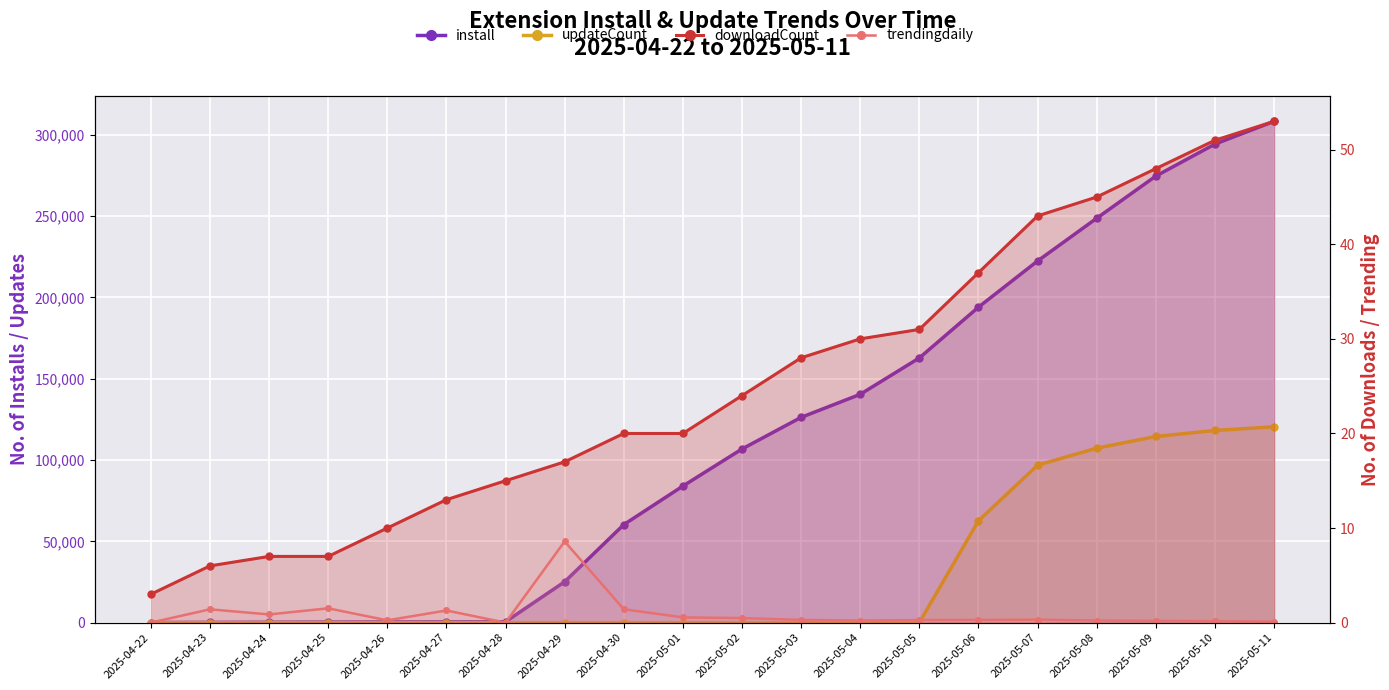

What are all the series names shown in the legend?

install, updateCount, downloadCount, trendingdaily